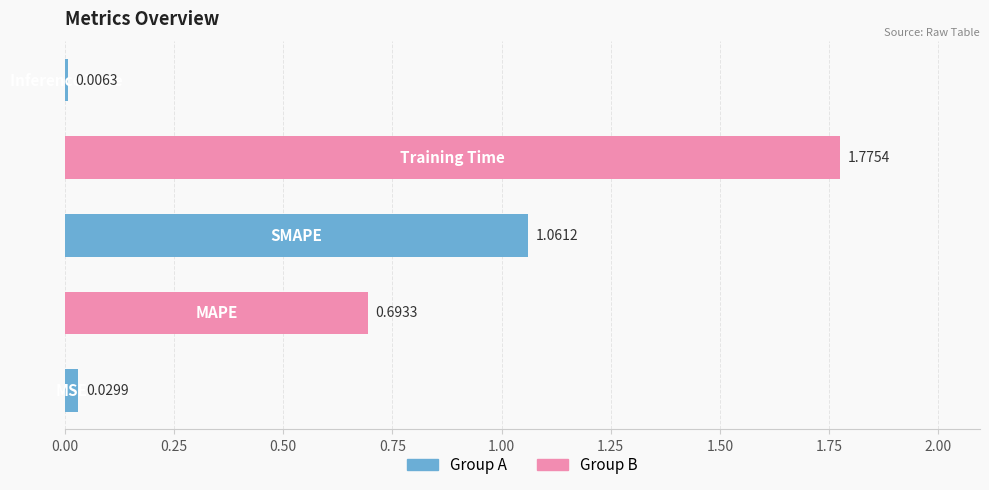

Are the bars horizontal?

Yes